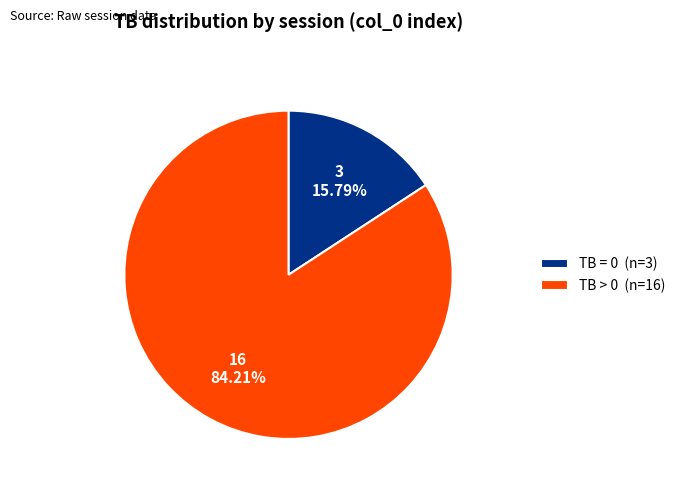

What is the ratio of the value at TB > 0 (n=16) to the value at TB = 0 (n=3)?

5.3